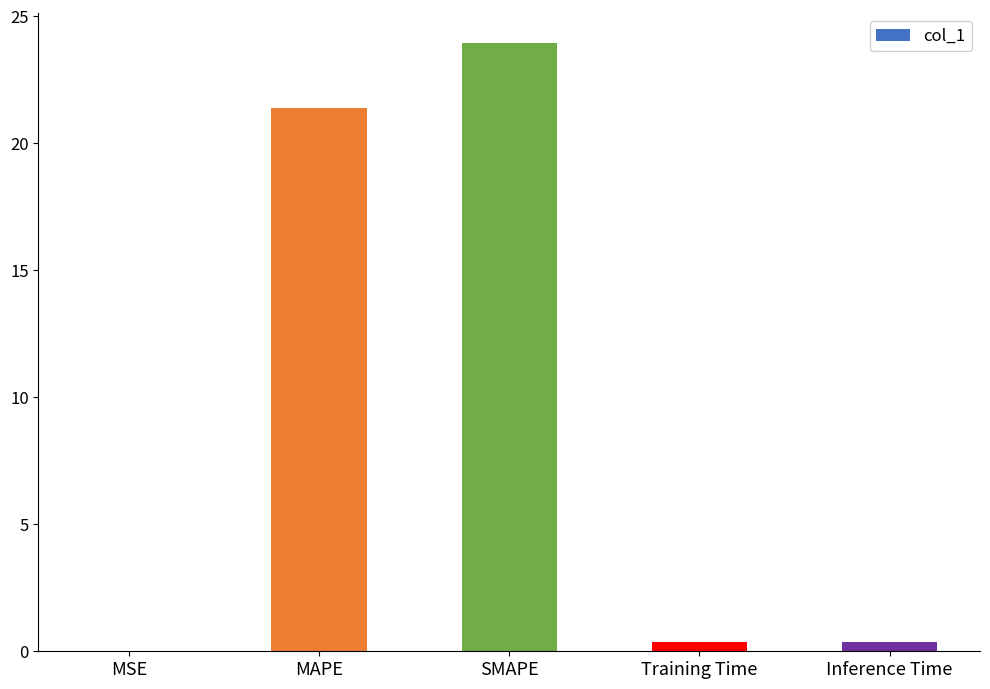

Is it true that the value at MSE is 0.0?

True